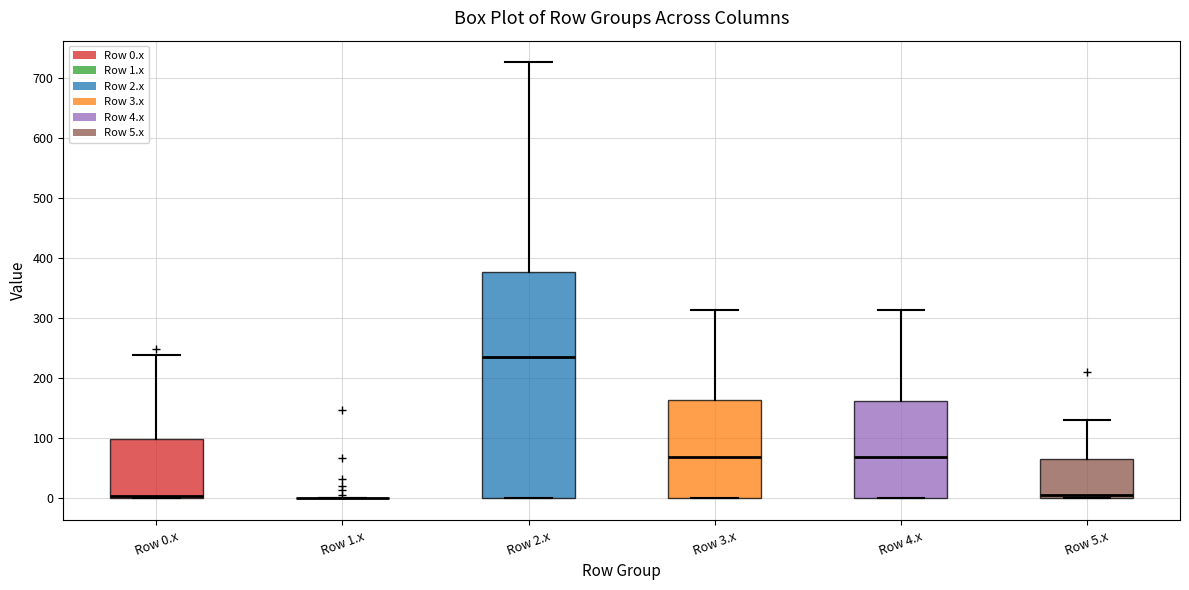

Which box is the tallest, from its lower edge to its upper edge?

Row 2.x